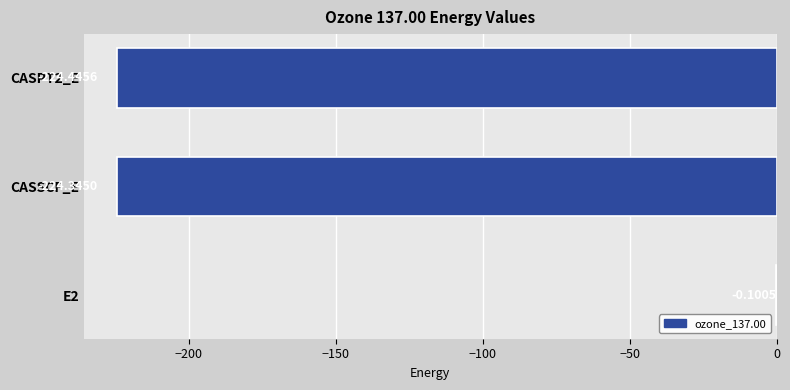

Between E2 and CASPT2_E, which is larger?

E2